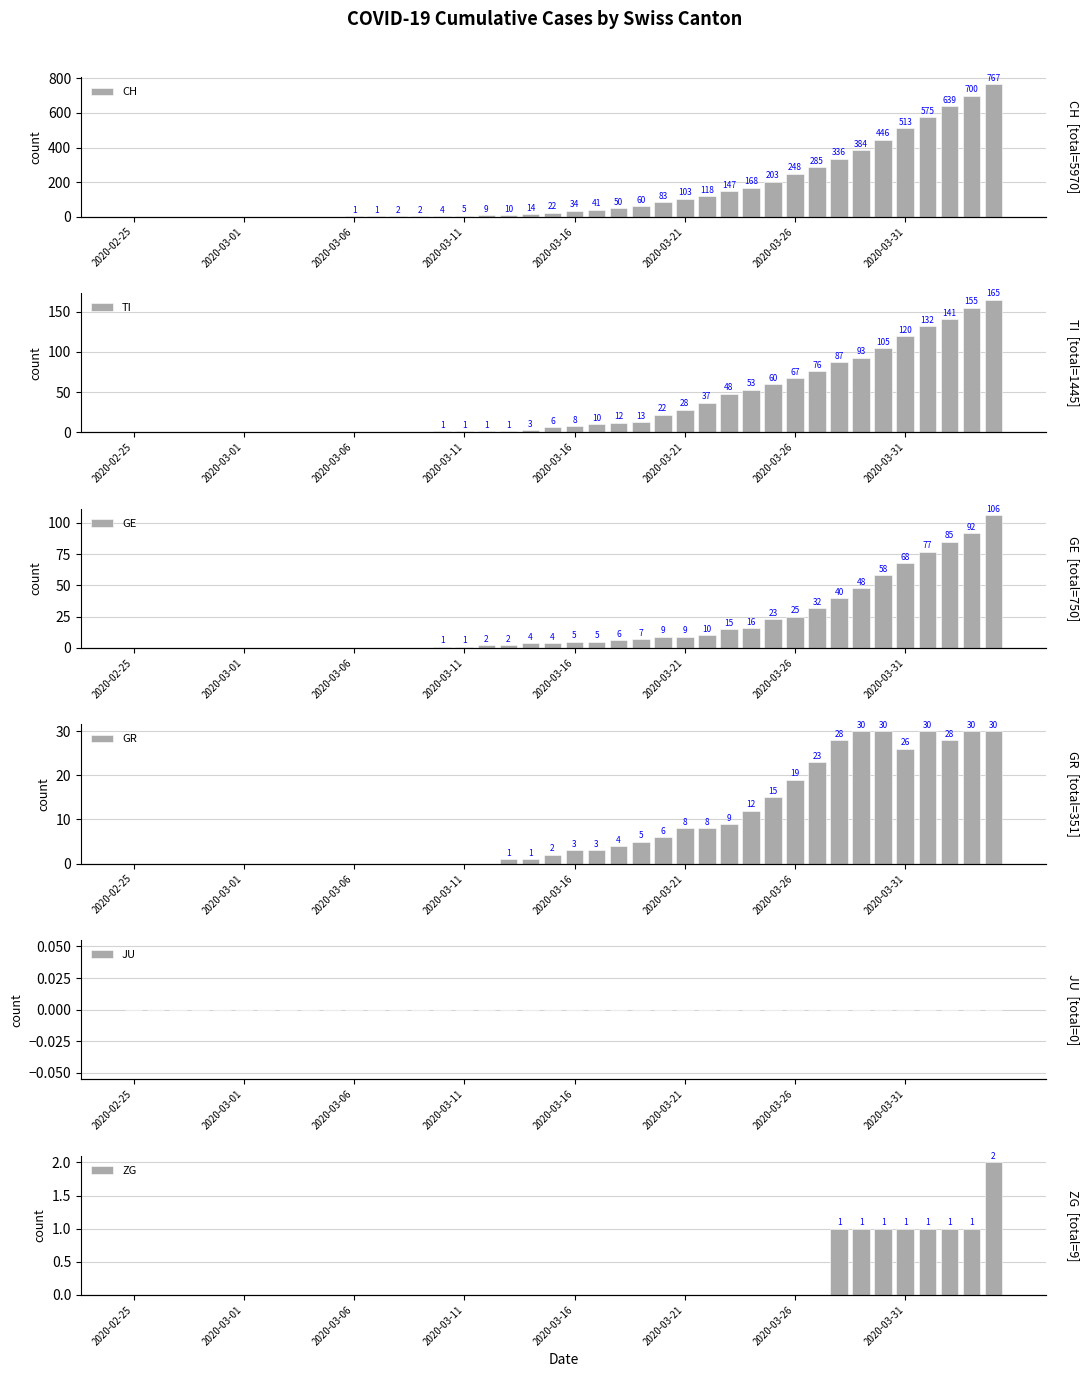

How many data points in GR are less than 3?

20